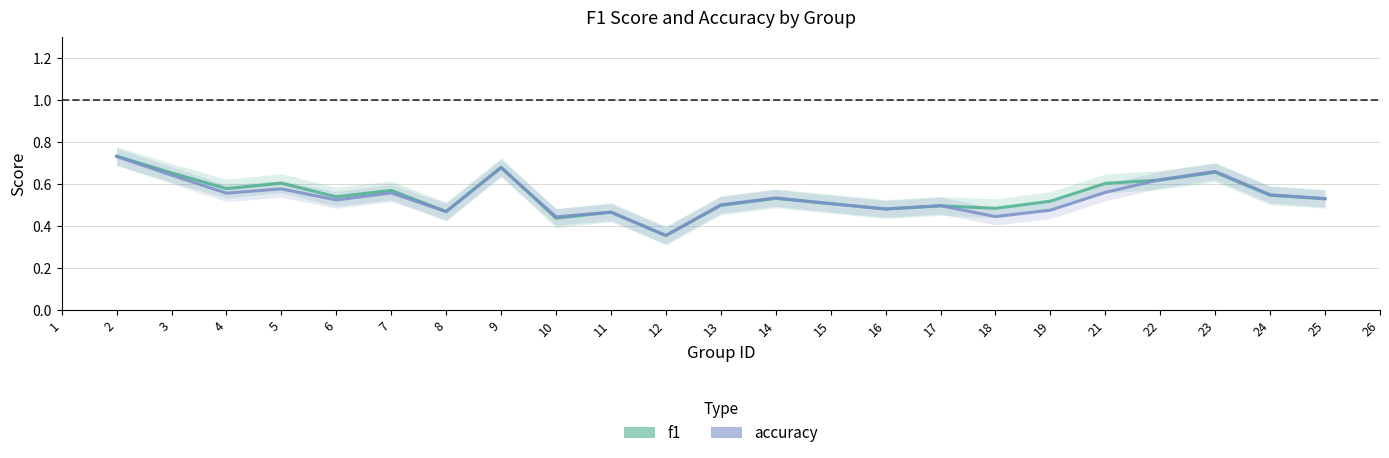

What are all the series names shown in the legend?

f1, accuracy